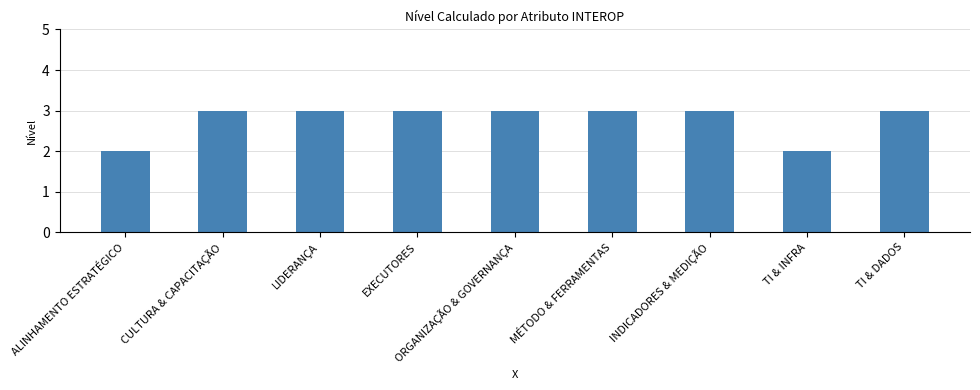

How many values are between 3 and 4?

7